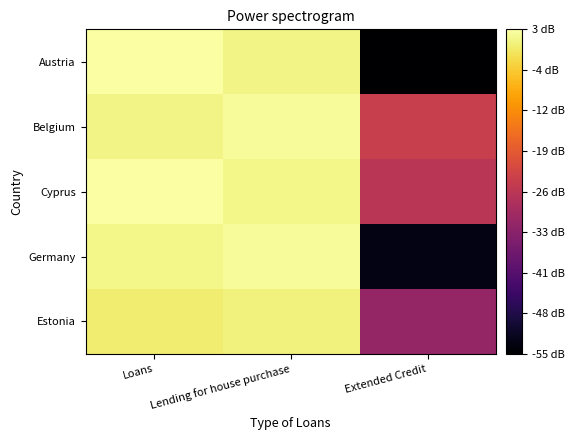

Count the number of data series in this chart.

5